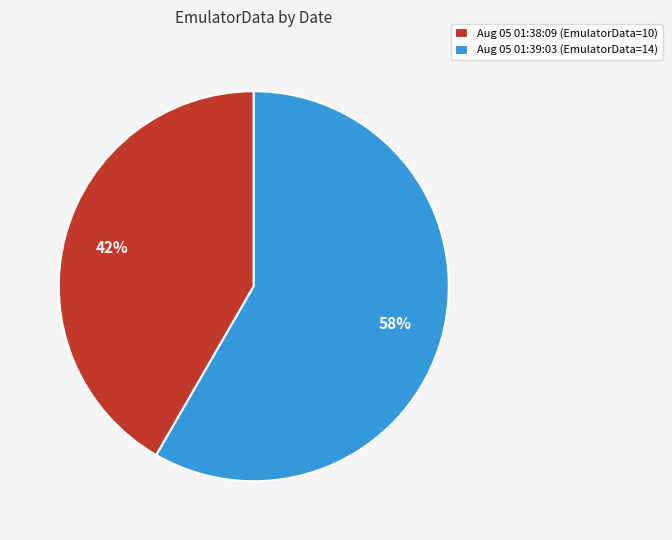

Which has a higher value, Aug 05 01:38:09 (EmulatorData=10) or Aug 05 01:39:03 (EmulatorData=14)?

Aug 05 01:39:03 (EmulatorData=14)